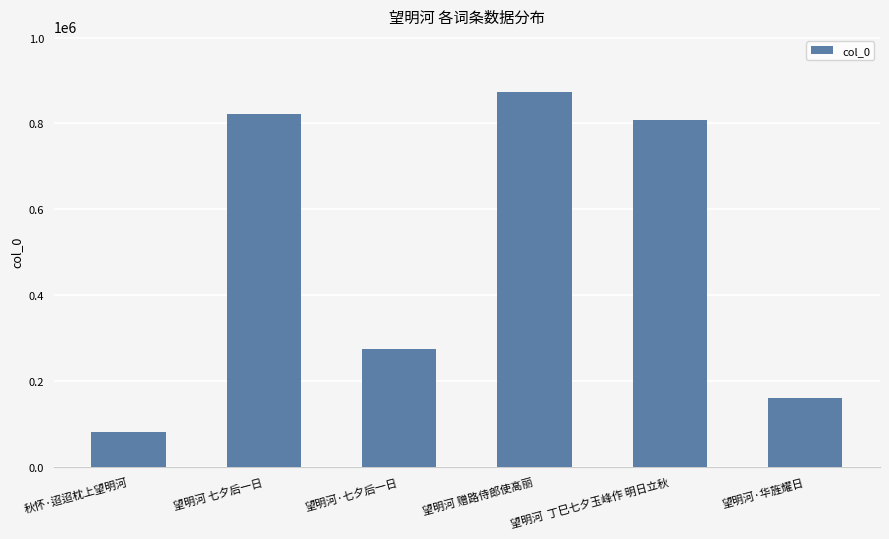

Which category has the highest value across all series?

望明河 赠路侍郎使高丽